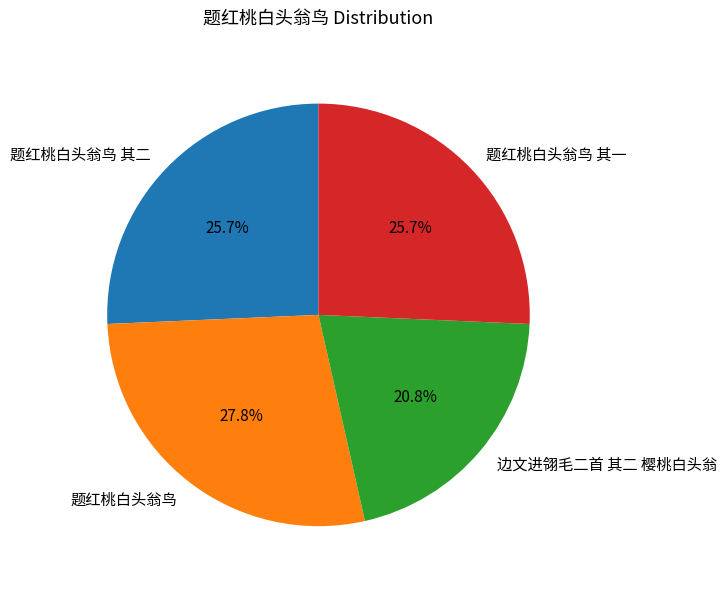

Which category has the biggest portion of the pie?

题红桃白头翁鸟